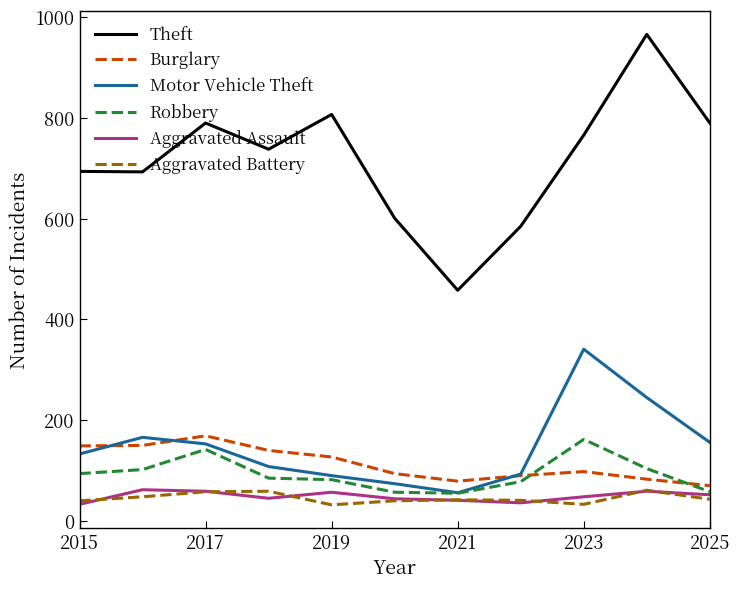

Which series has the largest total across all categories?

Theft